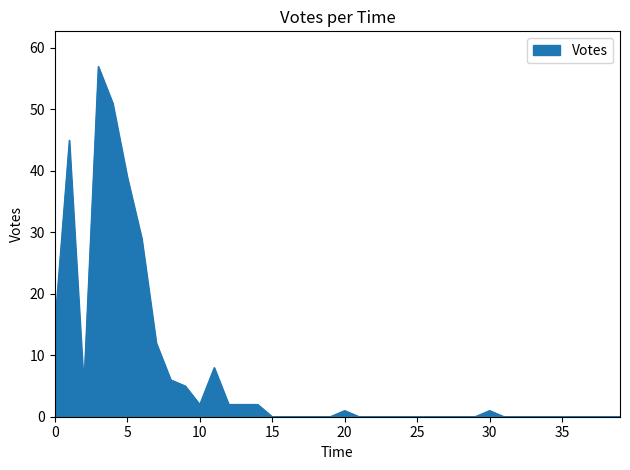

What is the sum of all values?

282